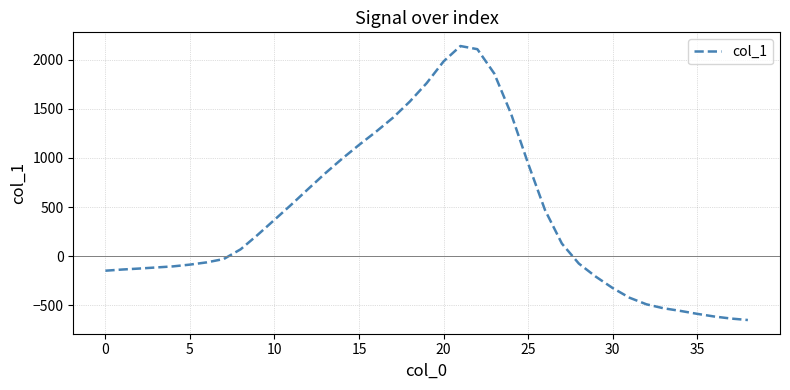

What is the difference between the maximum and minimum values?

2789